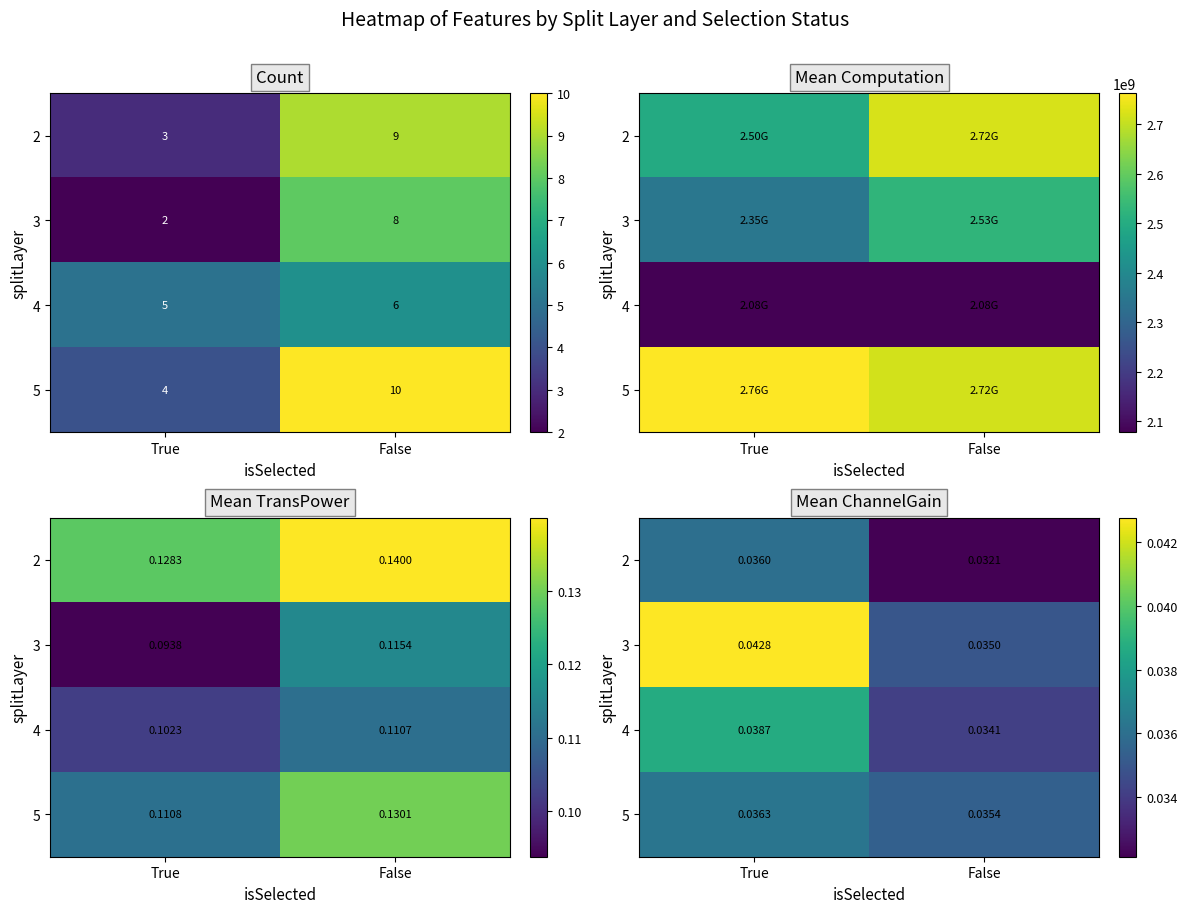

Rank the categories by 4 value from highest to lowest.

True, False